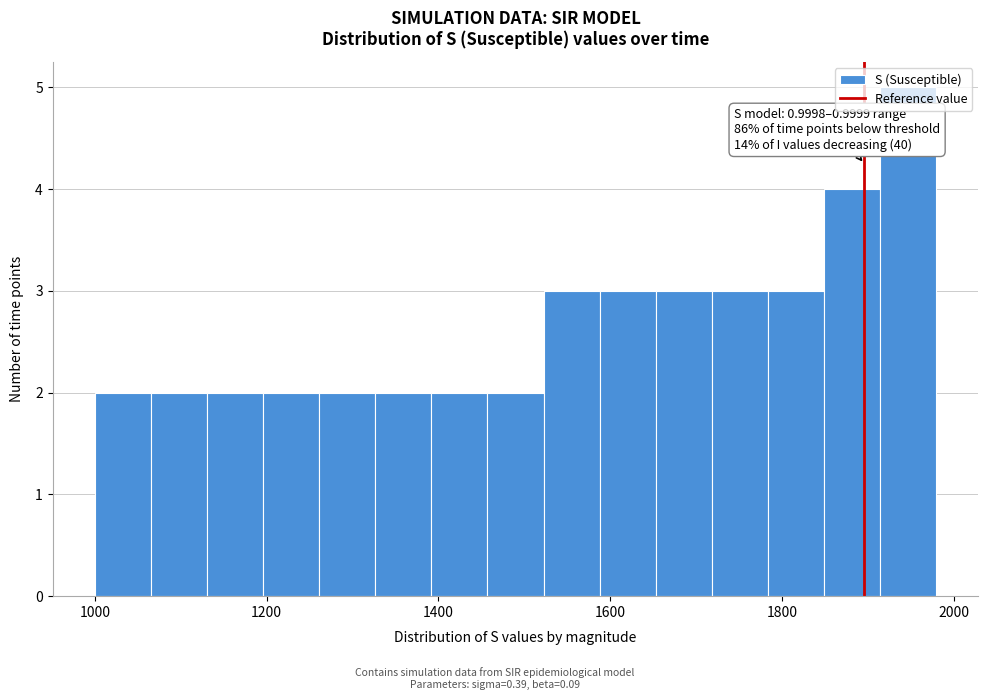

Around what value on the x-axis is the tallest bar? Give the approximate position of its centre, as read against the axis.

1940